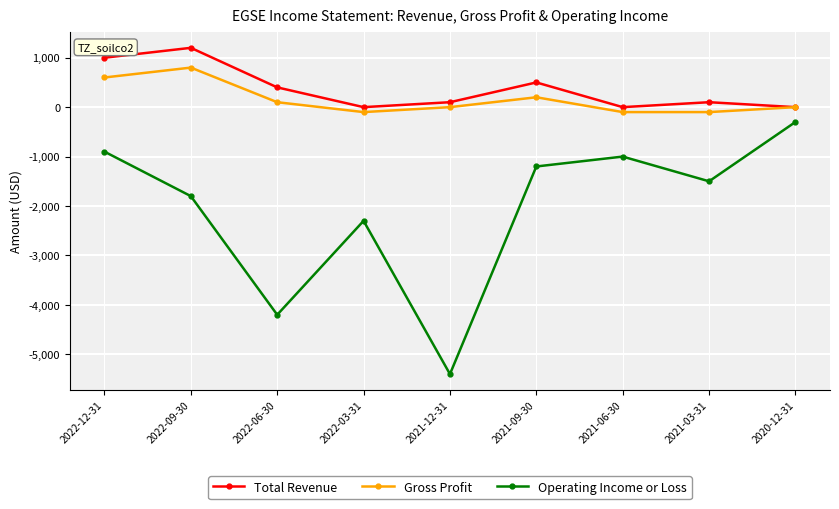

What position from the left is 2022-03-31?

4